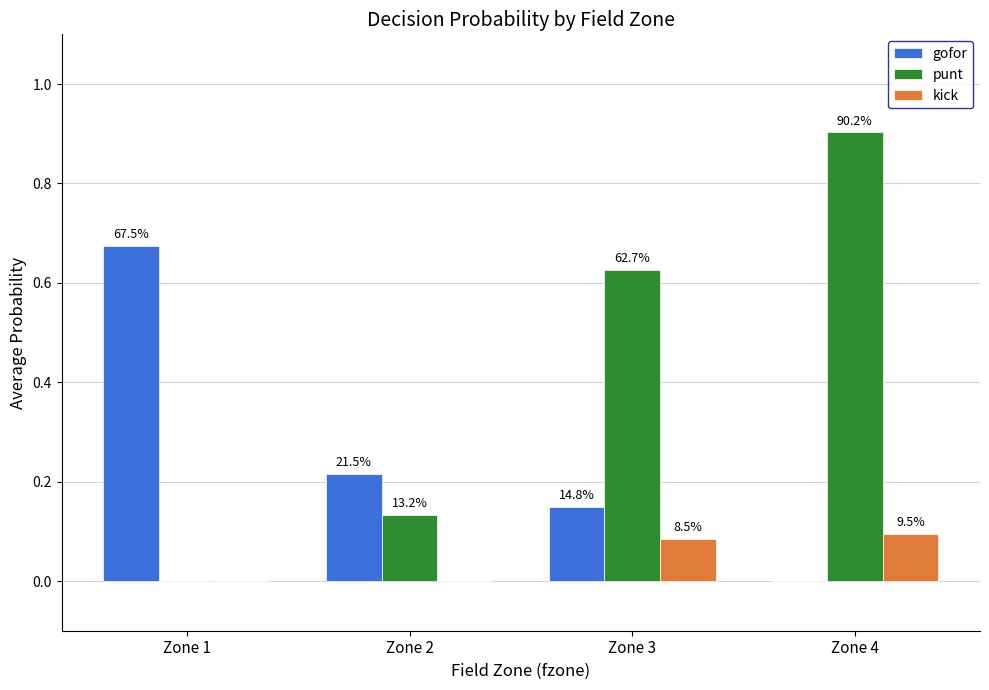

Which series has the largest total across all categories?

punt